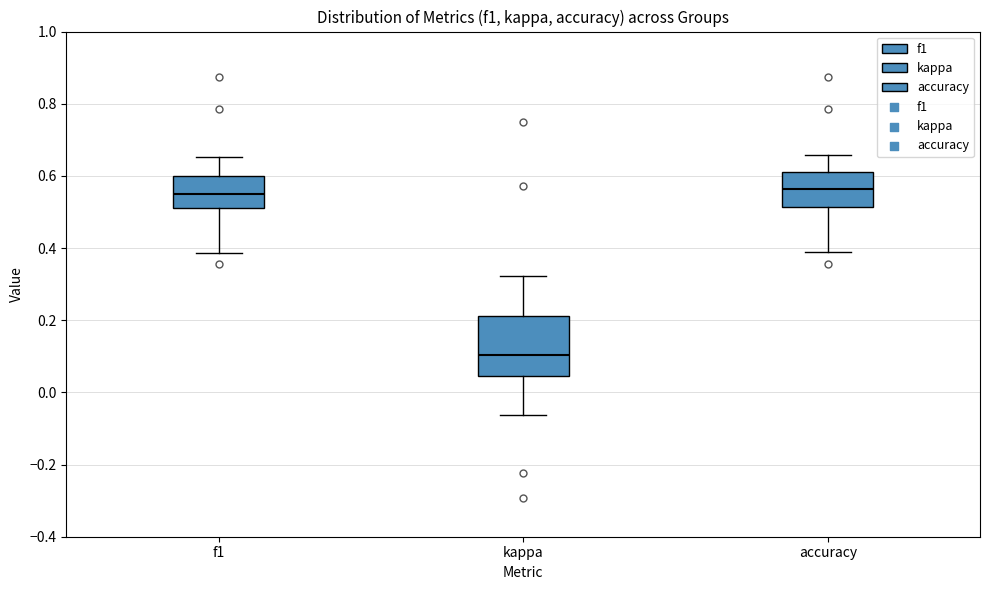

Reading left to right, read every box against the y-axis: the position of its median line, the range the box covers, and the ends of its whiskers. The values are not printed on the chart, so give them approximately, as read against the axis.

f1: median 0.54, box 0.50 to 0.60, whiskers 0.38 to 0.66
kappa: median 0.10, box 0.04 to 0.22, whiskers -0.06 to 0.32
accuracy: median 0.56, box 0.52 to 0.62, whiskers 0.38 to 0.66